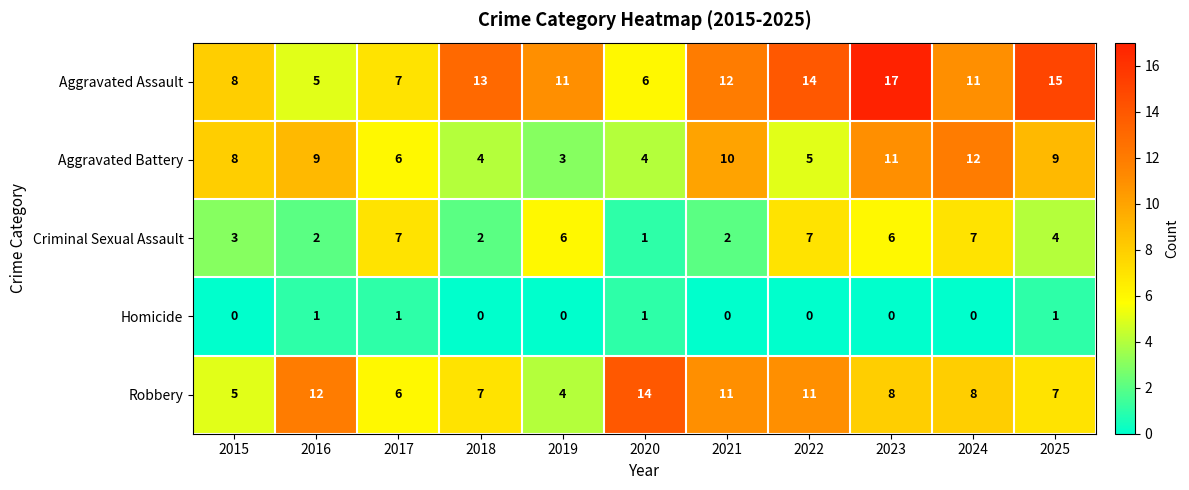

At how many categories does at least one series exceed 4?

11